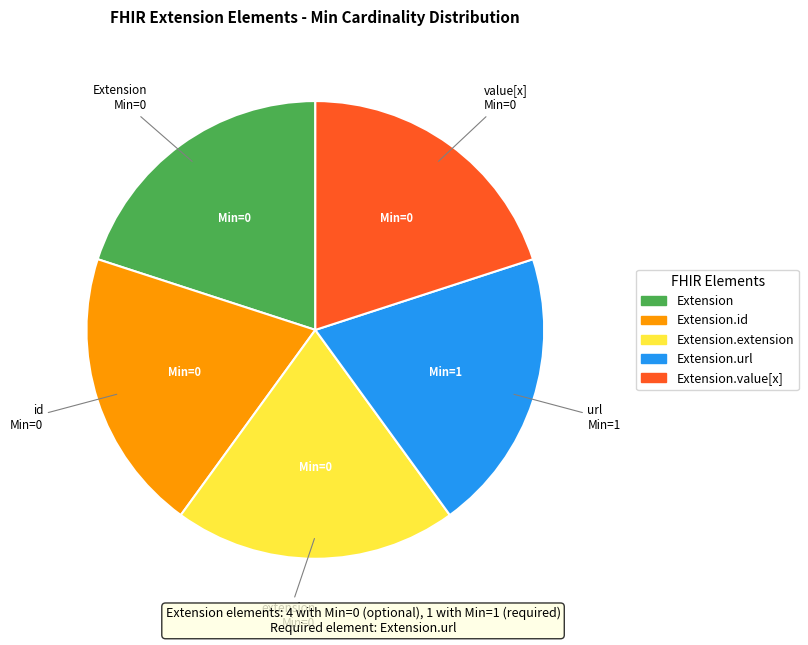

Is there any slice that represents more than half of the pie?

No